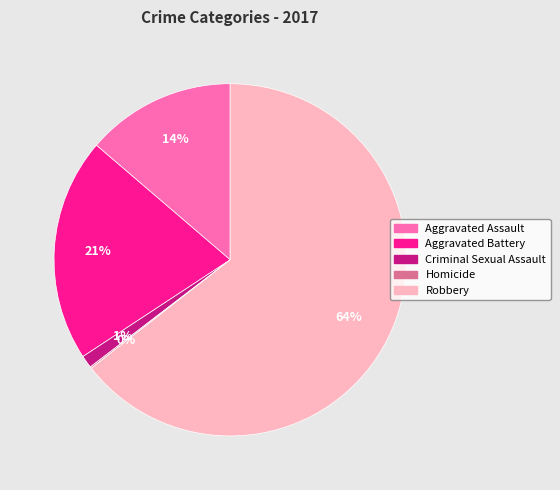

Which slice is the largest?

Robbery